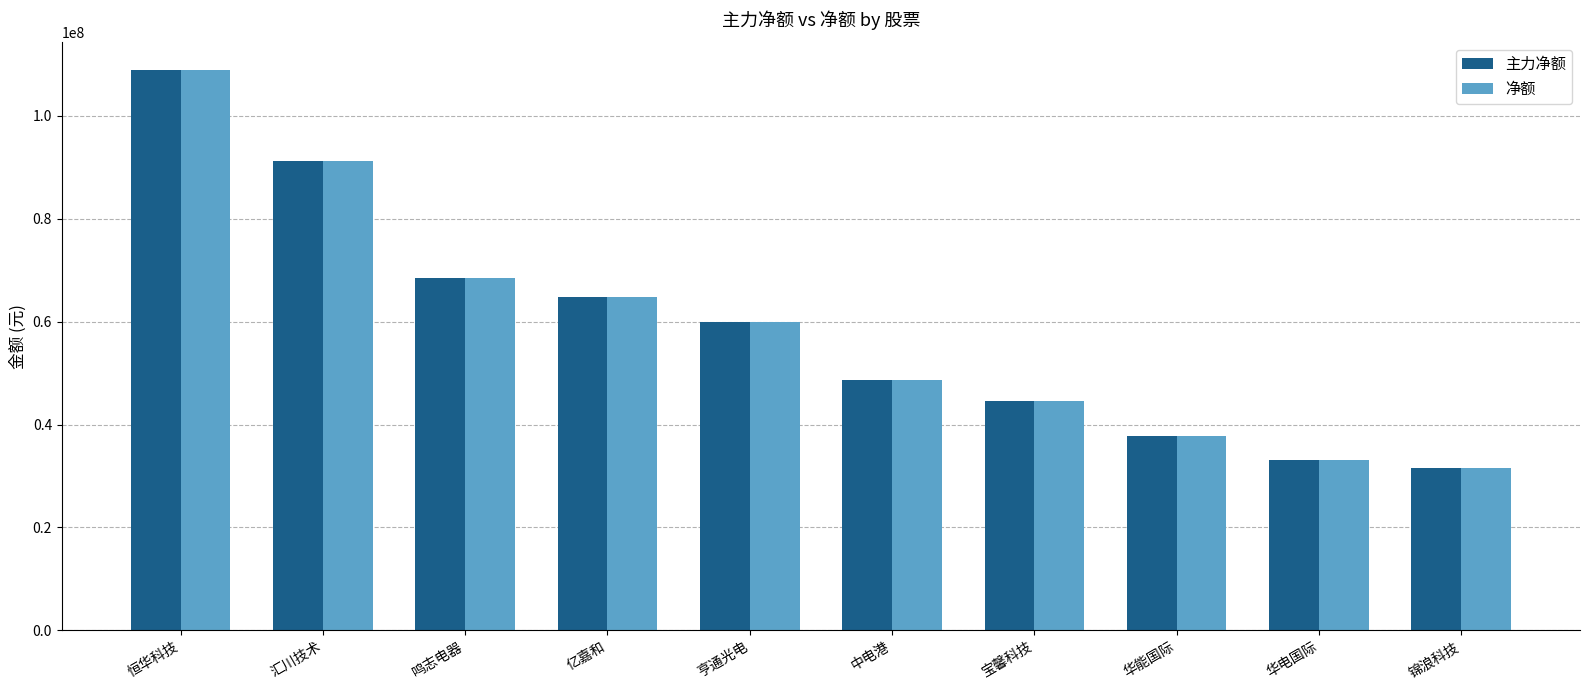

Rank the categories by 主力净额 value from highest to lowest.

恒华科技, 汇川技术, 鸣志电器, 亿嘉和, 亨通光电, 中电港, 宝馨科技, 华能国际, 华电国际, 锦浪科技